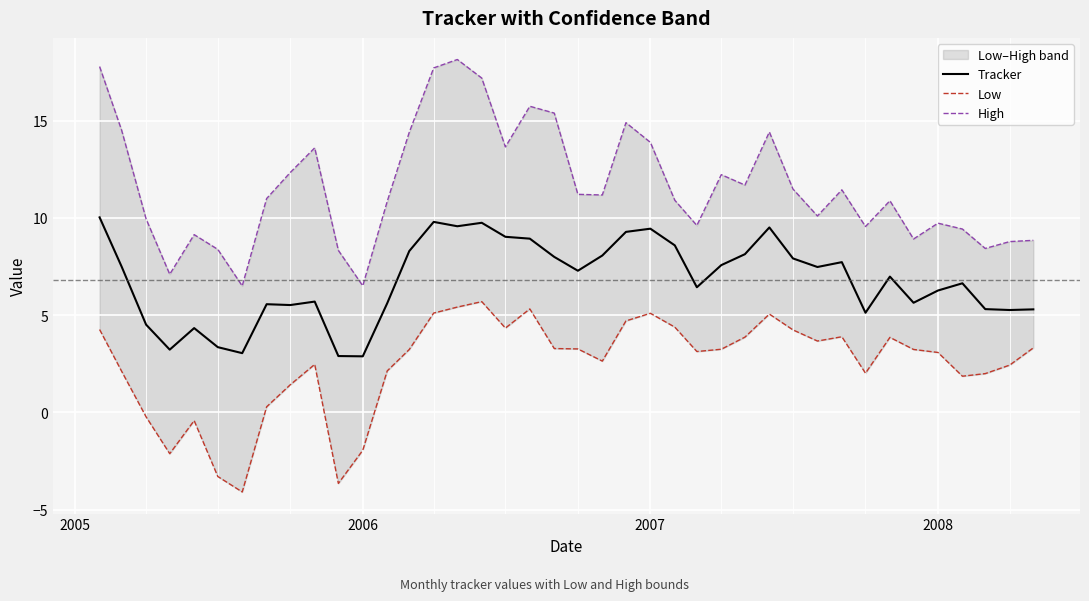

Rank the series by their maximum value, from lowest to highest.

Low, Tracker, High